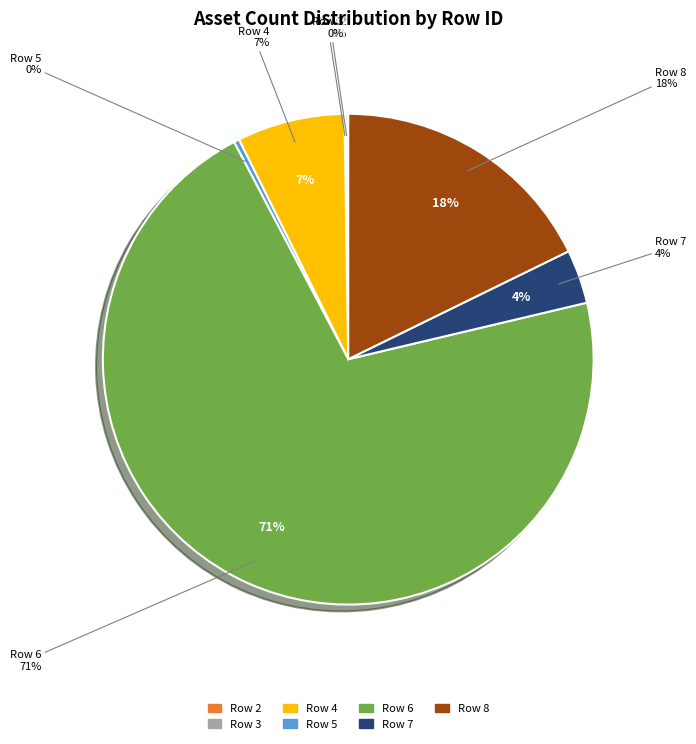

How much of the chart is everything except 3?

99.9%